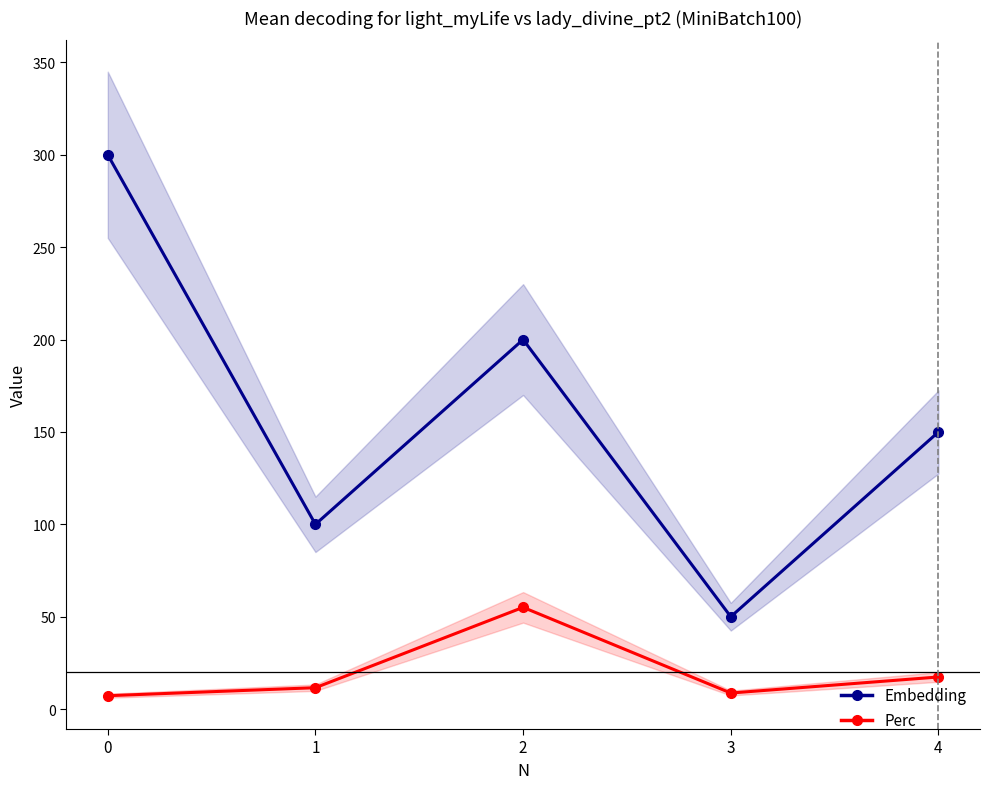

Is it true that Perc equals 17.2 at 2?

False